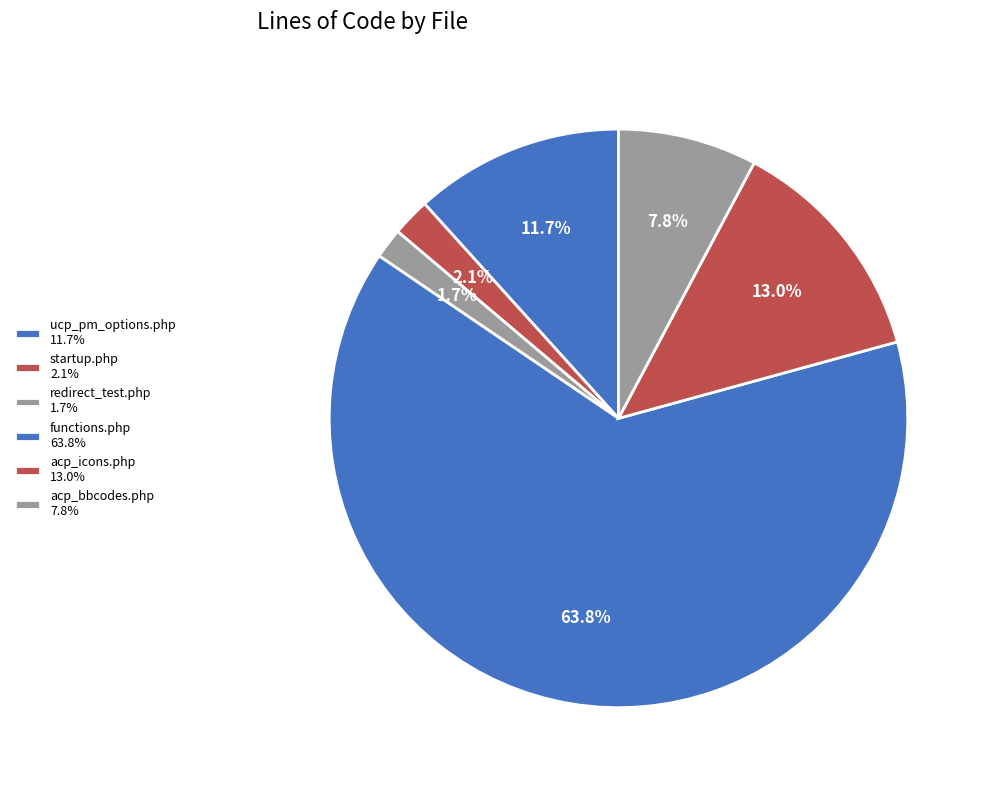

How many segments does this pie chart have?

6